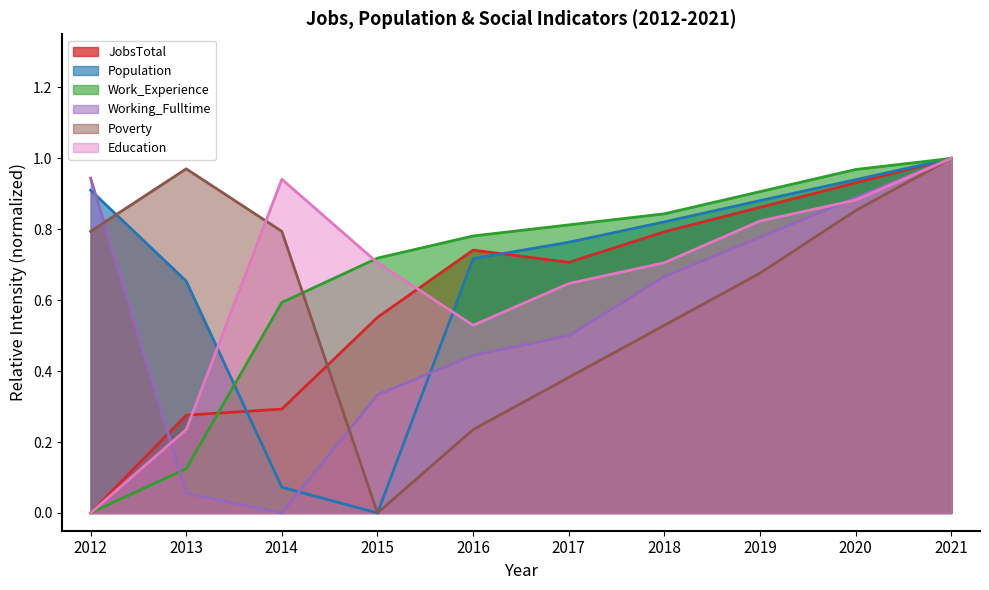

What is the value of the Poverty point at the 6th from the left?

0.4